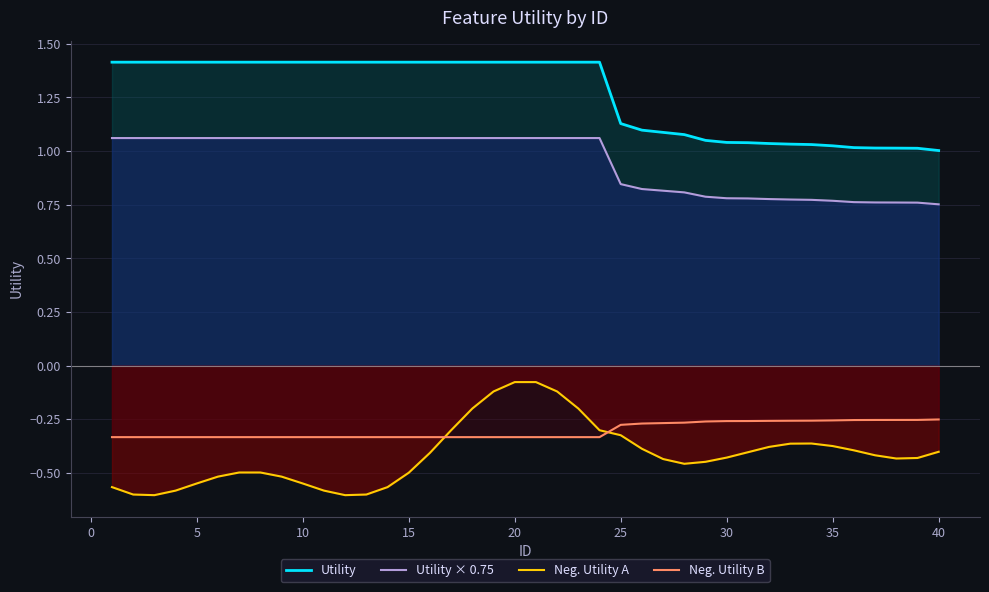

What is the spread (max minus min) of values at 15?

1.9